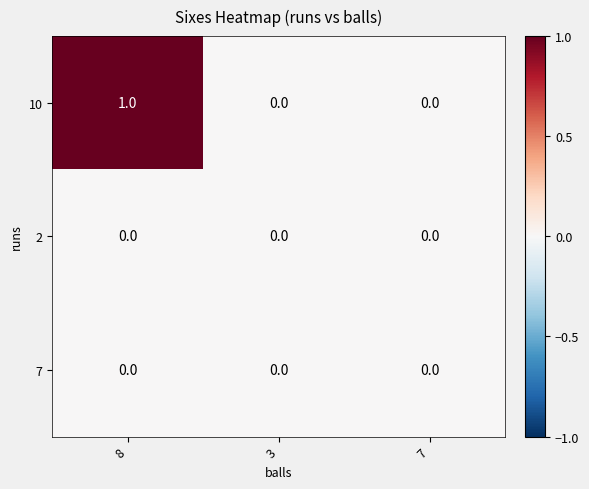

Reading right to left, transcribe all the data shown in this chart.

10: 0	0	1
2: 0	0	0
7: 0	0	0